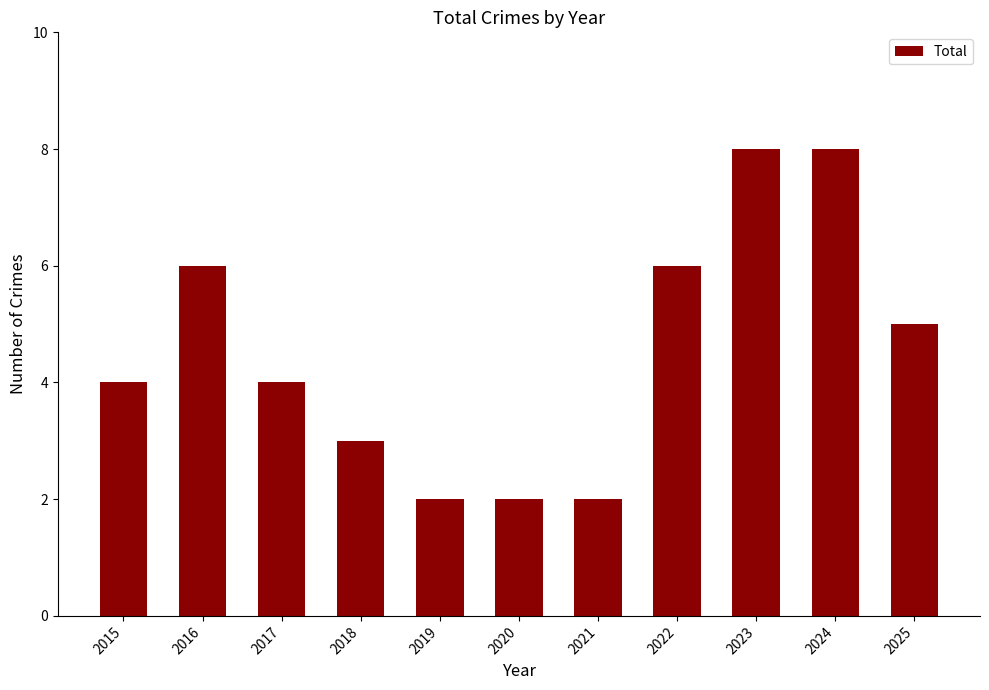

How many values are between 2 and 6?

9